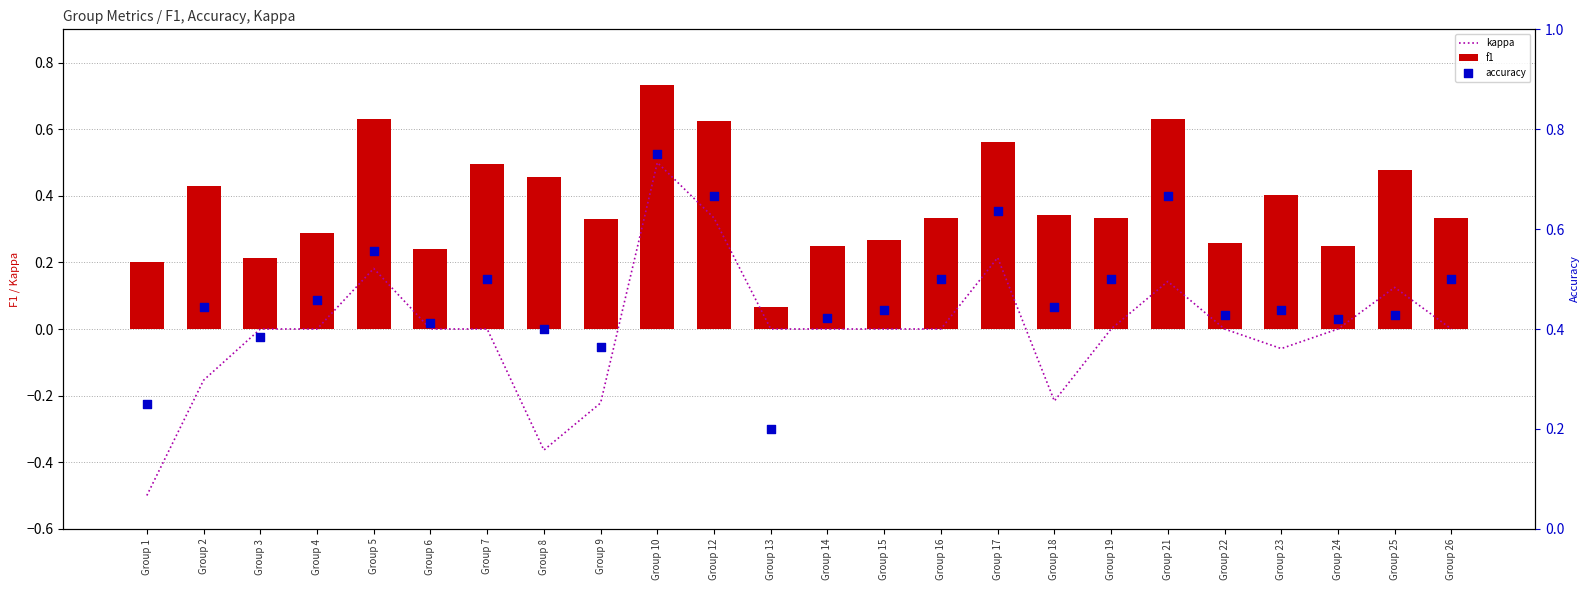

Which series reaches the maximum Y coordinate?

accuracy